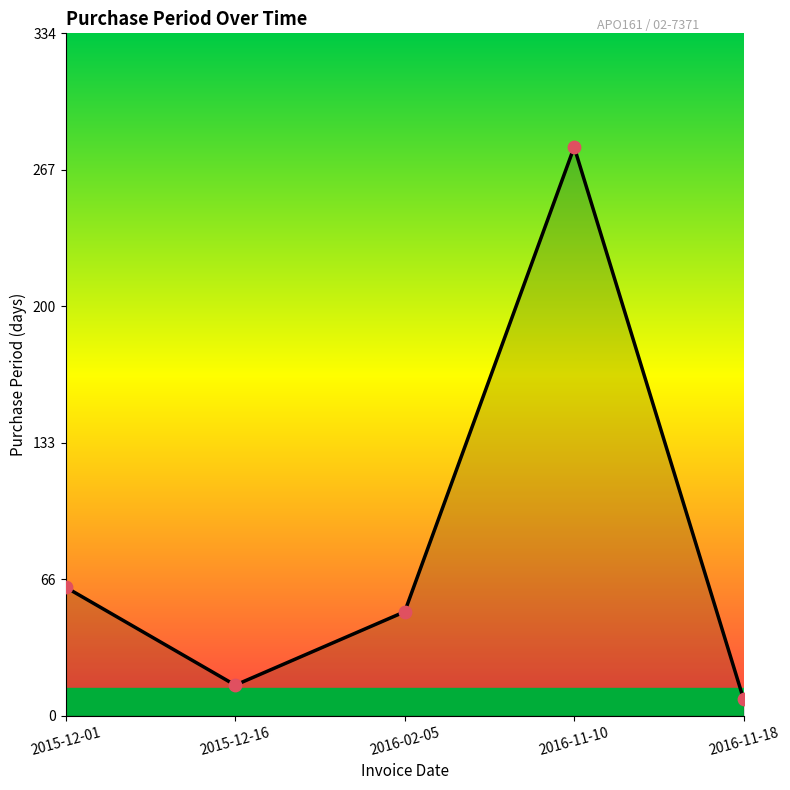

Between 2016-11-10 and 2016-02-05, which is larger?

2016-11-10